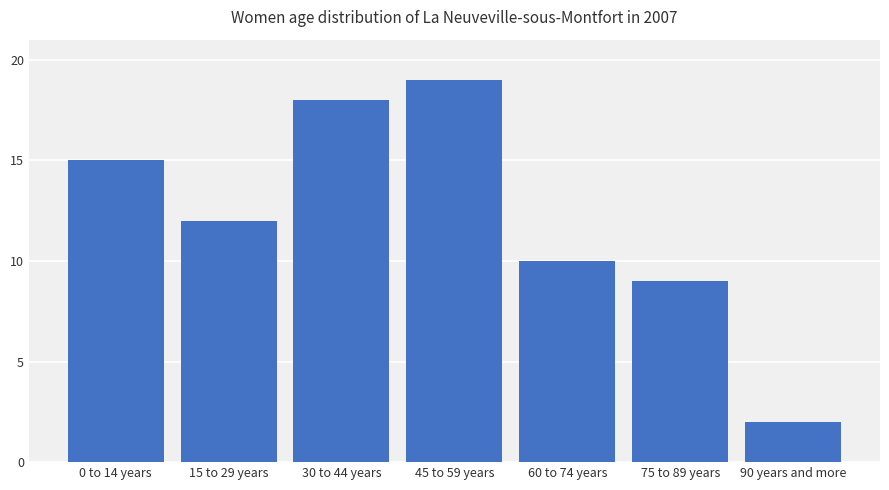

Which label corresponds to the largest value in the chart?

45 to 59 years